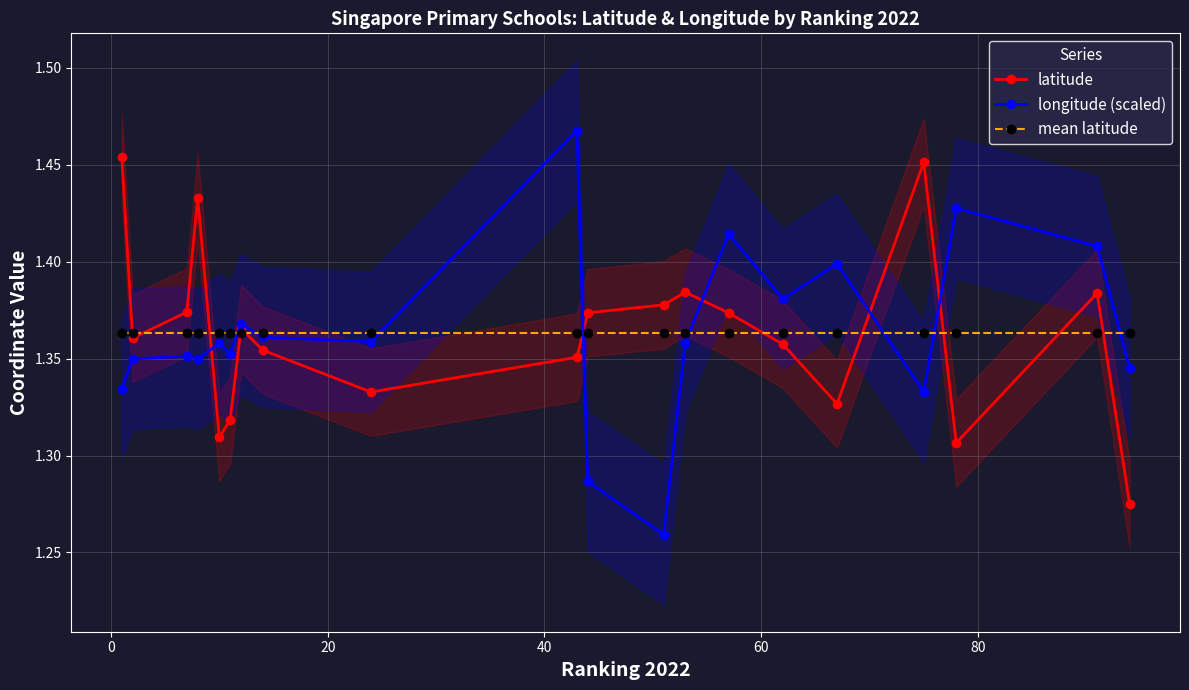

True or false: longitude (scaled) has more than 2 interior local peaks.

True